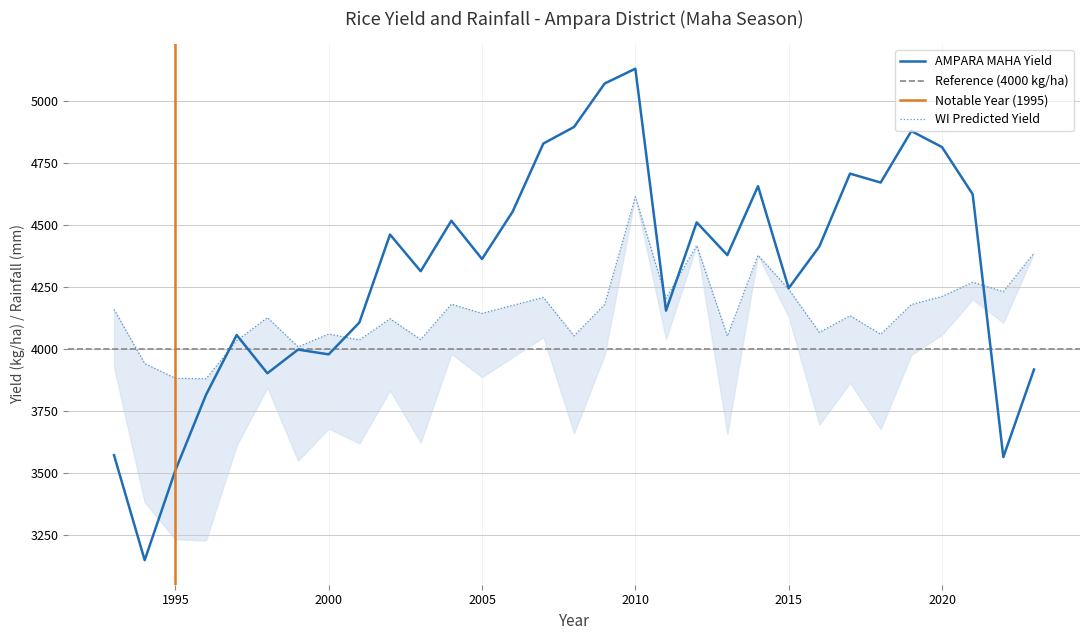

What is the lowest value of the AMPARA MAHA Yield series?

3148.8